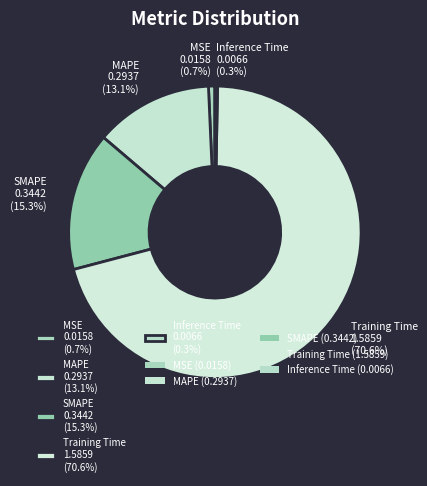

Do MAPE and SMAPE together represent more than half of the pie?

No